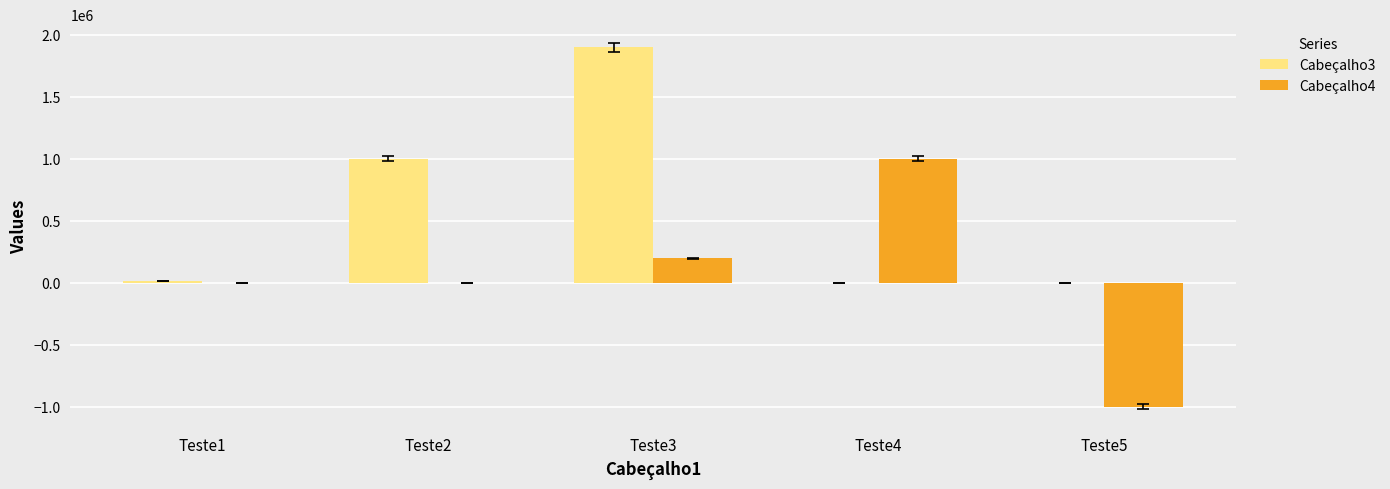

True or false: Cabeçalho3 has a value of 1000234.0 at Teste2.

True